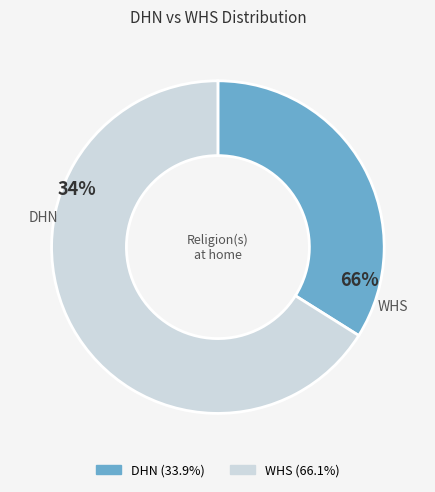

True or false: WHS accounts for 66% of the total.

True